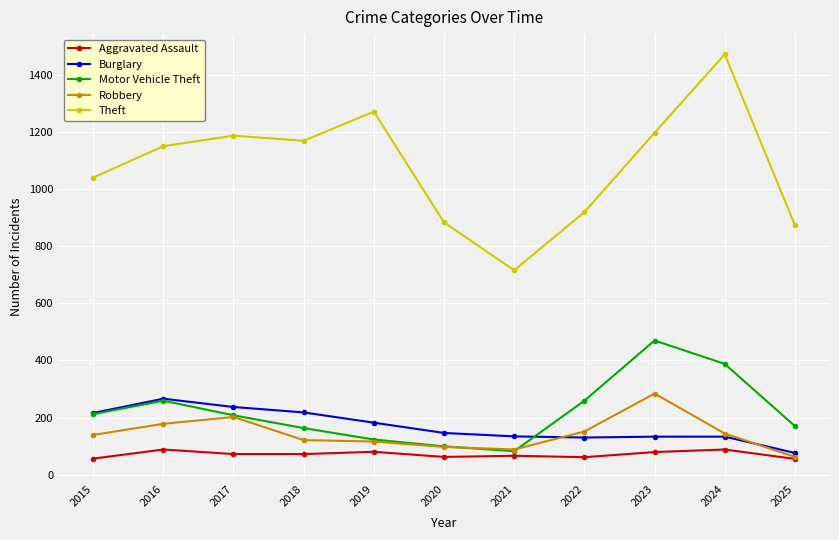

What is the spread (max minus min) of values at 2025?

819